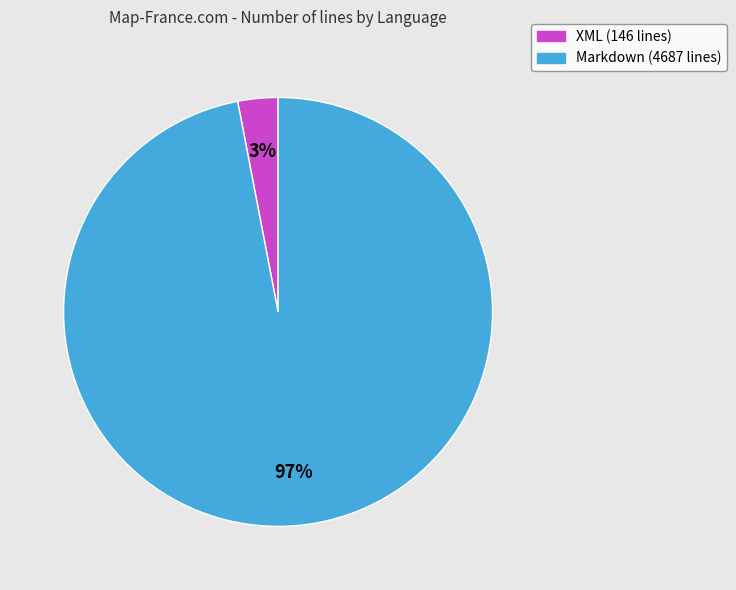

Which category accounts for the majority?

Markdown